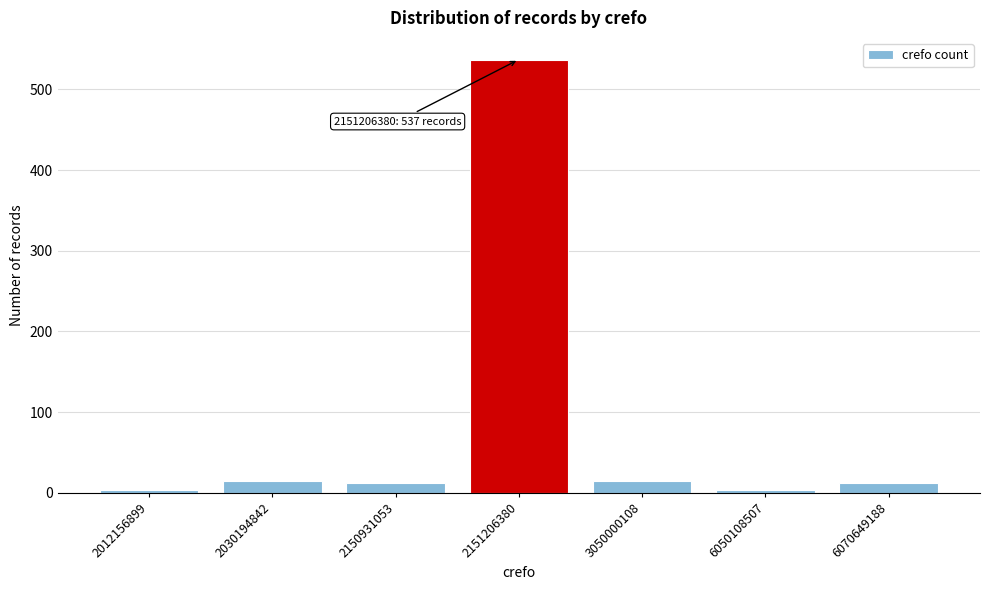

Reading right to left, list all the values displayed in this chart.

6070649188=12	6050108507=3	3050000108=15	2151206380=537	2150931053=12	2030194842=15	2012156899=3